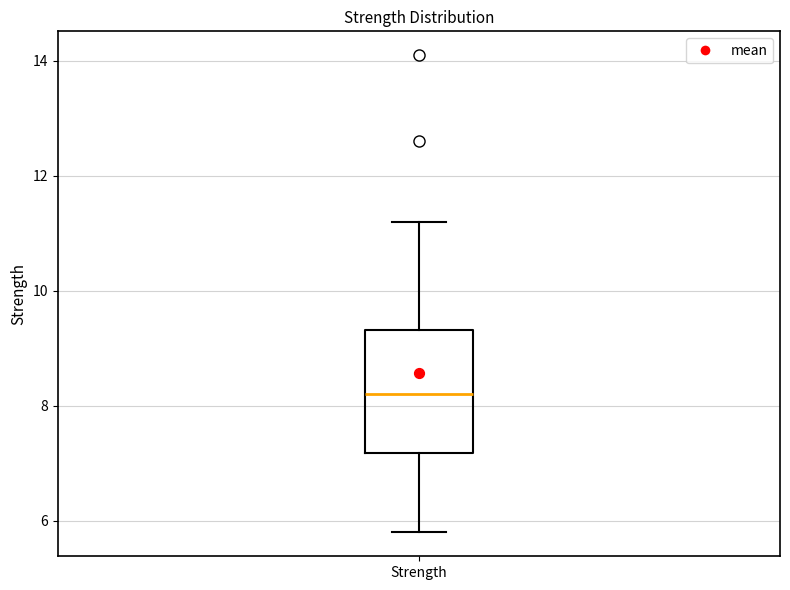

Read this box plot against the y-axis: the position of the median line, the range covered by the box, and the ends of both whiskers. The values are not printed on the chart, so give them approximately, as read against the axis.

median 8.2, box 7.2 to 9.4, whiskers 5.8 to 11.2